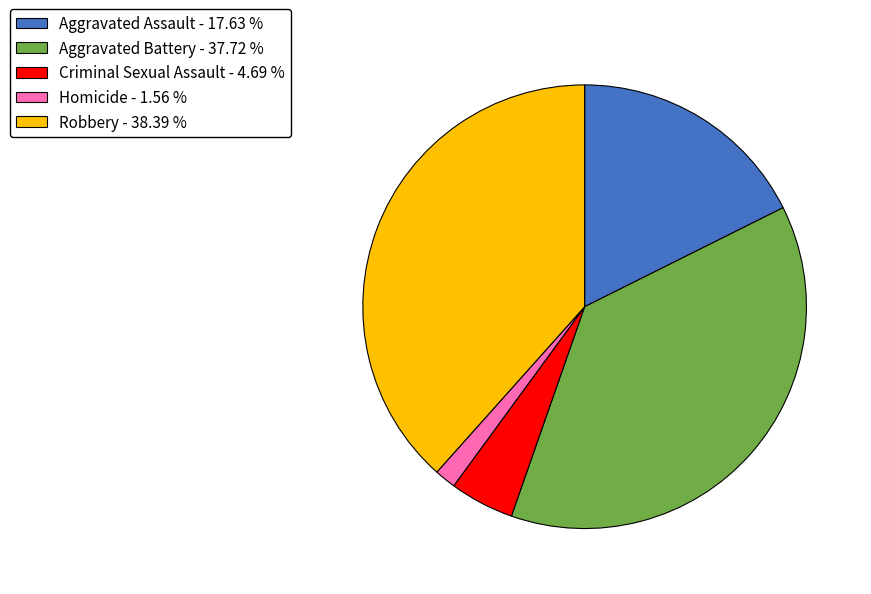

Which has a higher value, Robbery - 38.39 % or Aggravated Battery - 37.72 %?

Robbery - 38.39 %